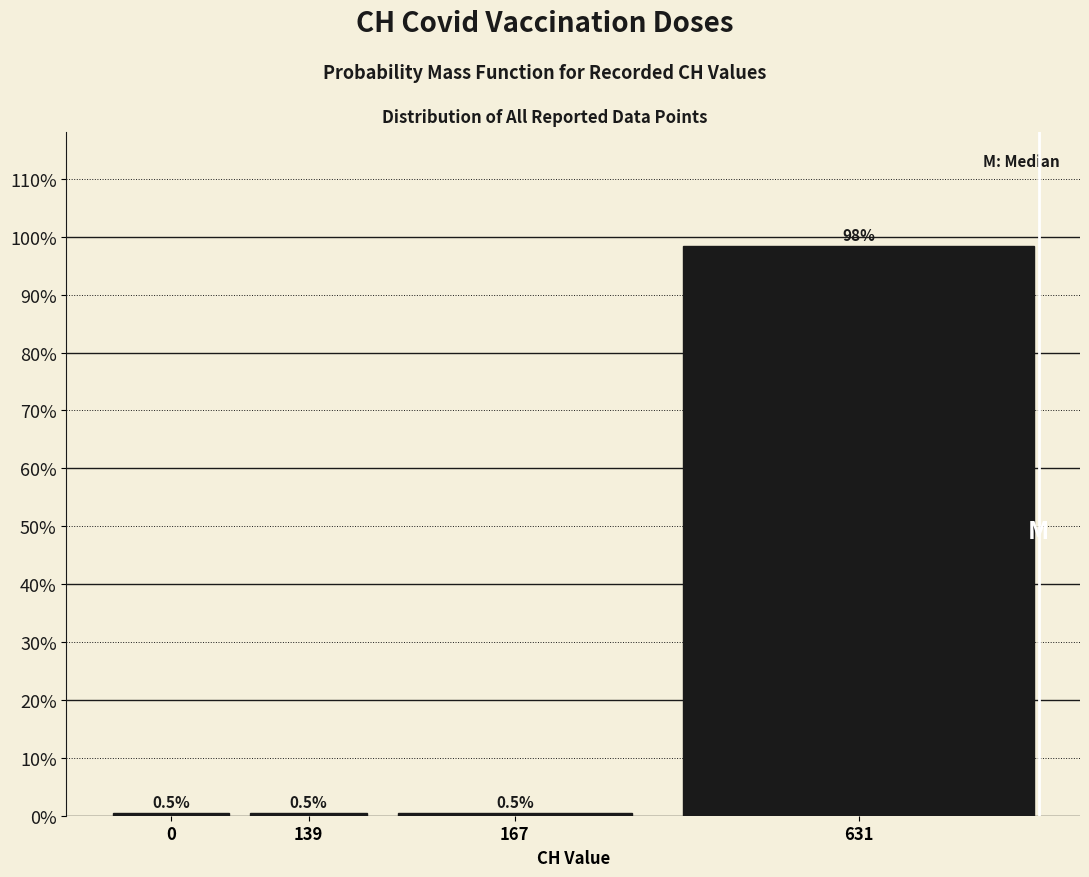

Reading left to right, what are all the values shown in this chart?

0.5	0.5	0.5	98.4